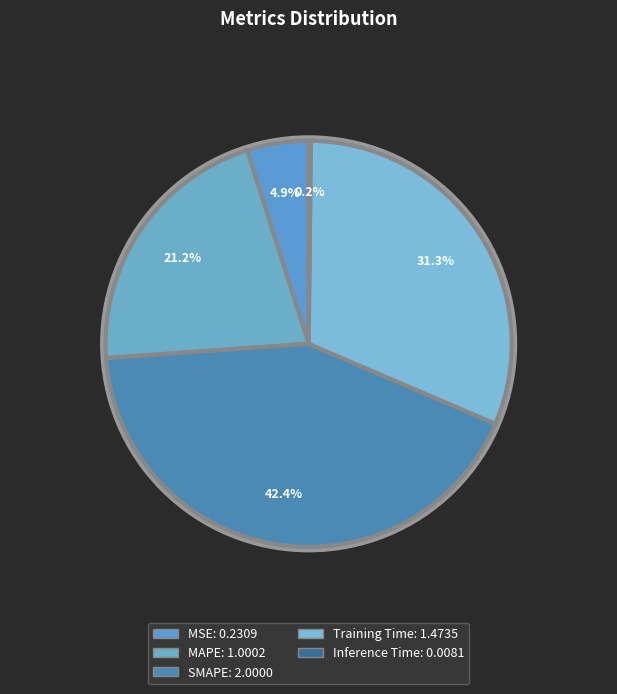

Is the sum of Training Time and Inference Time greater than half?

No